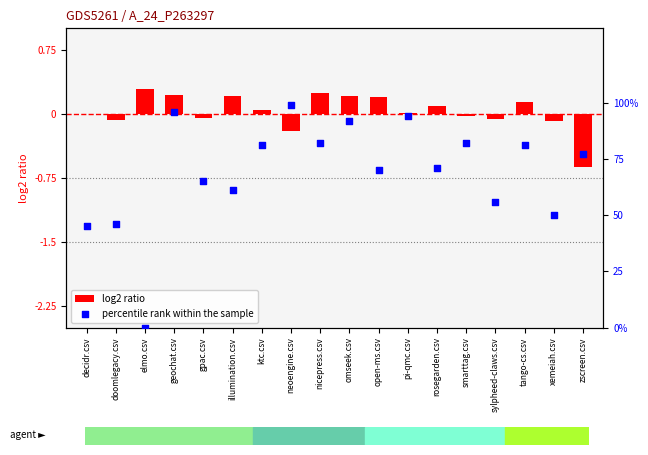

At which category is the sum across all series the highest?

neoengine.csv